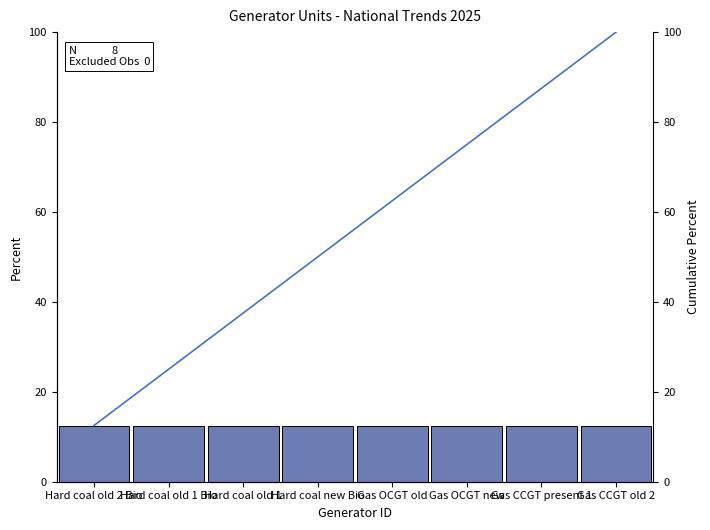

Reading right to left, list all the values displayed in this chart.

Percent: 12.5	12.5	12.5	12.5	12.5	12.5	12.5	12.5
Cumulative Percent: 100.0	87.5	75.0	62.5	50.0	37.5	25.0	12.5